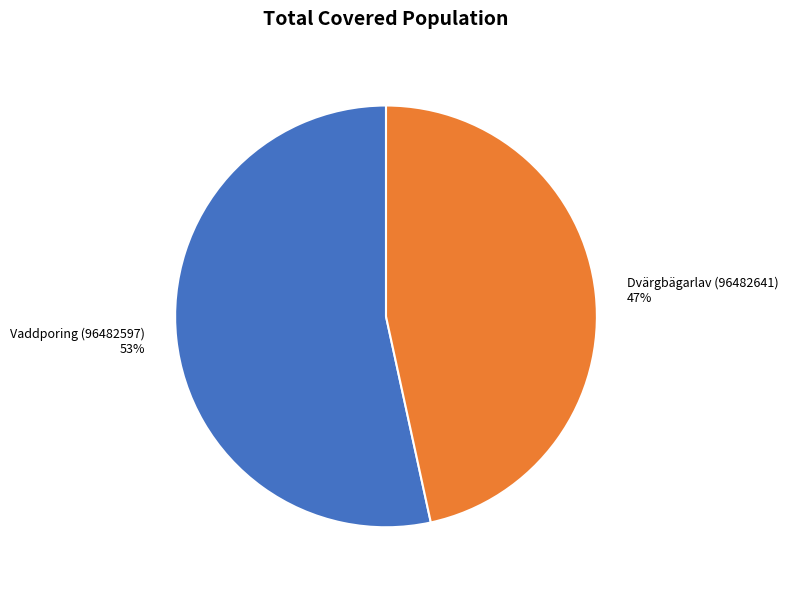

Between Dvärgbägarlav (96482641) and Vaddporing (96482597), which is larger?

Vaddporing (96482597)